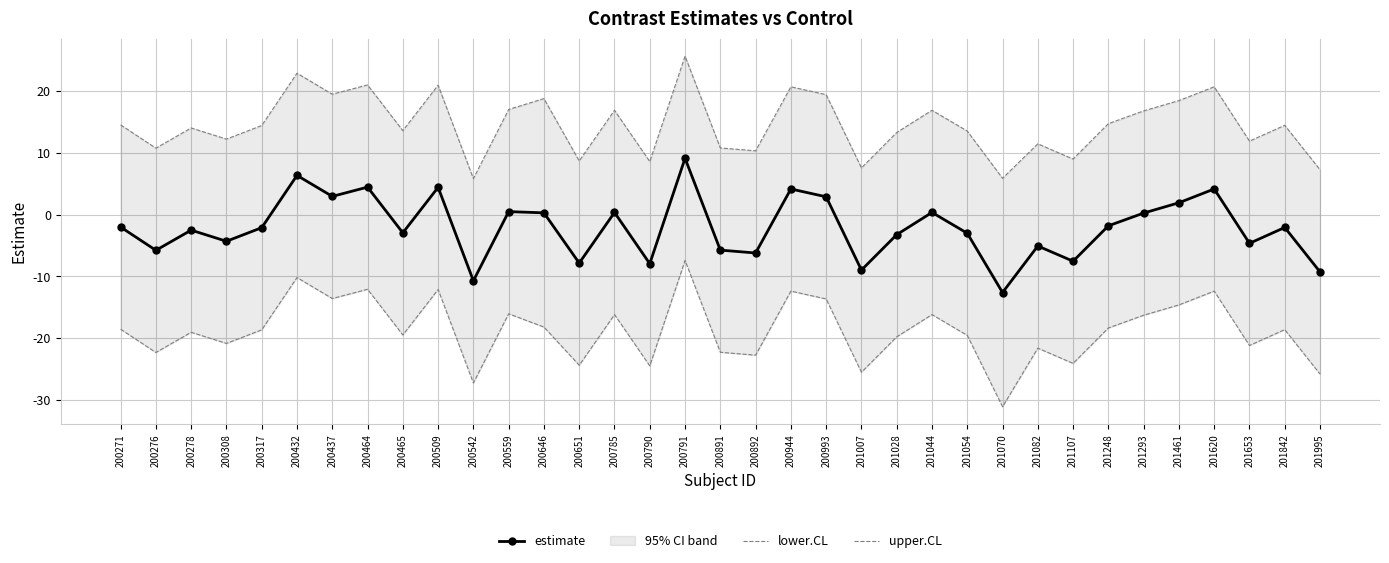

Is the value of upper.CL at 200785 greater than the value of estimate at 201461?

Yes